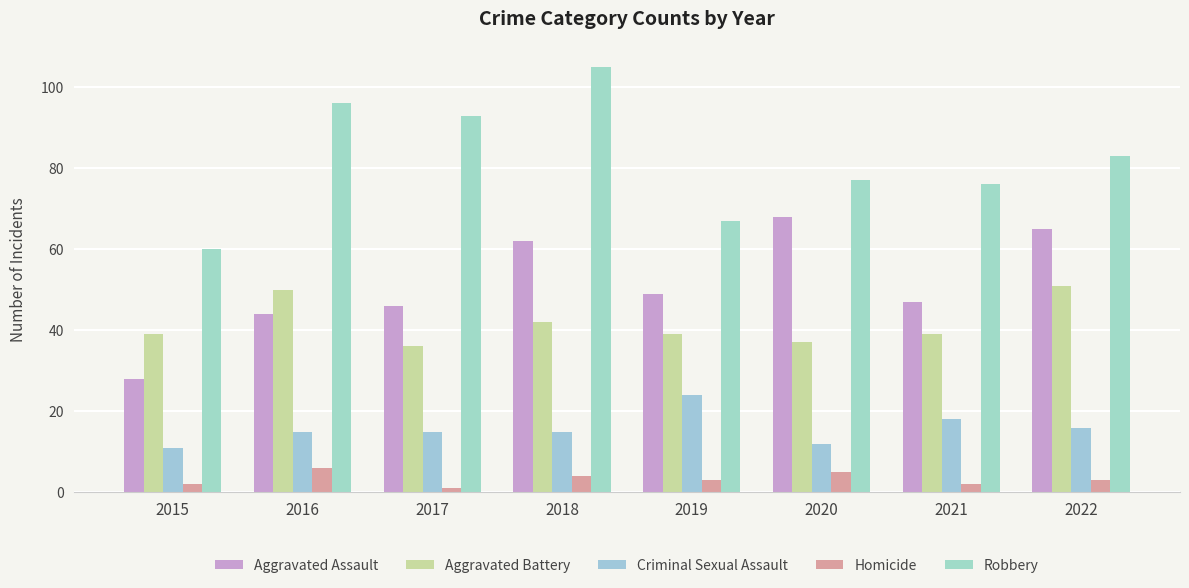

At which label is Robbery closest to 82?

2022